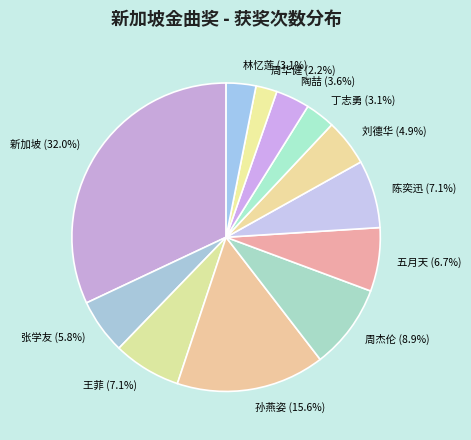

To the nearest percent, what is the combined percentage of 孙燕姿 and 王菲?

23%